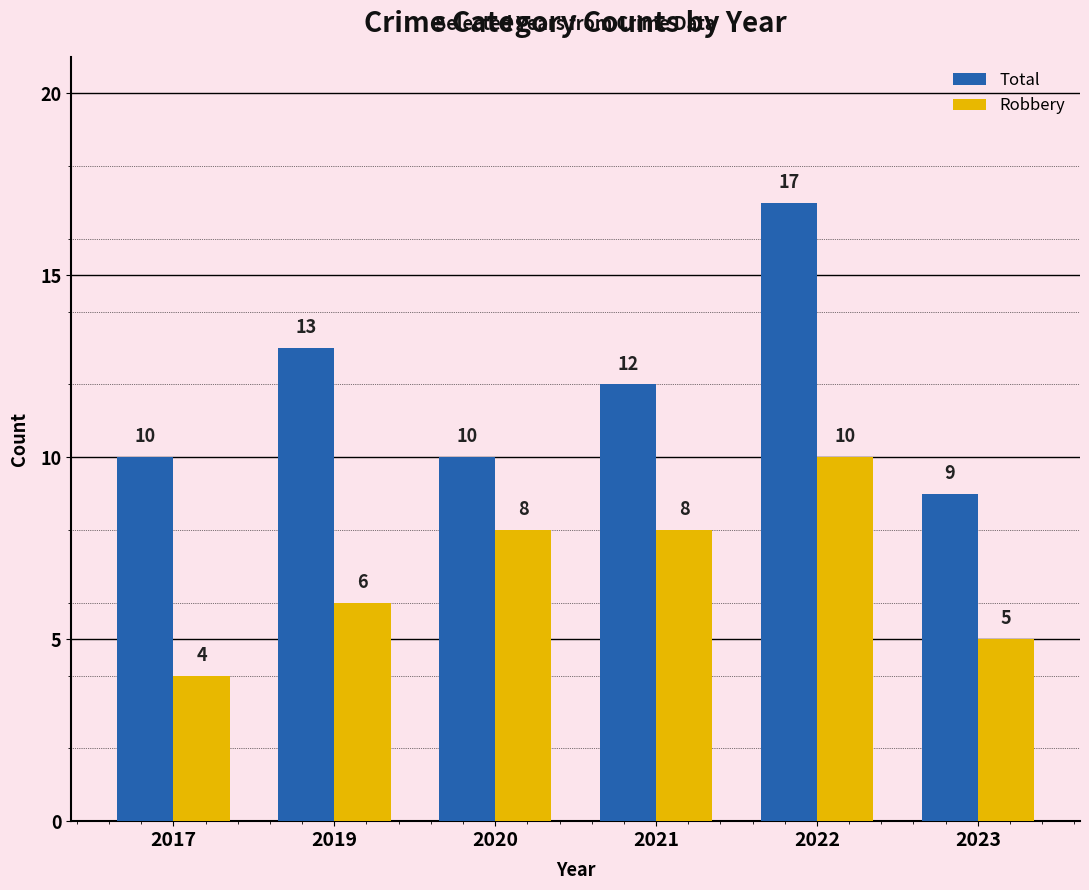

What is the spread (max minus min) of values at 2020?

2